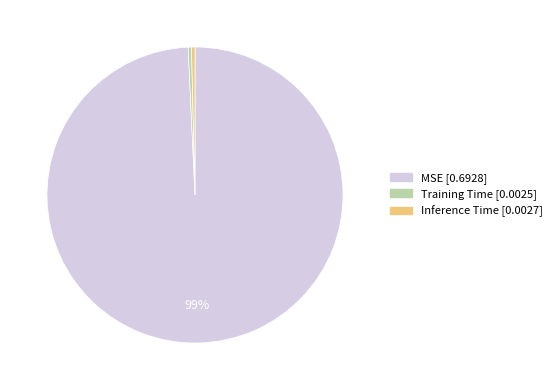

Which slice is the largest?

MSE